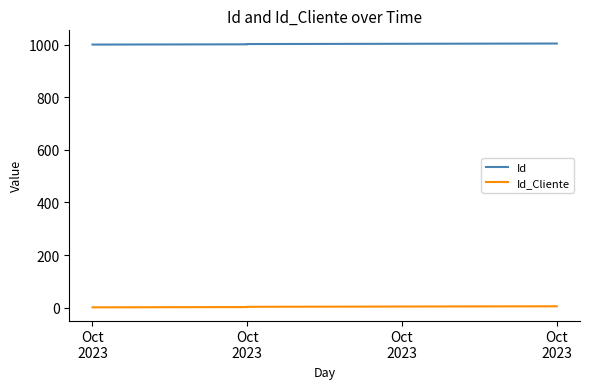

Reading right to left, what are all the values shown in this chart?

Id: 1005	1004	1003	1002	1001
Id_Cliente: 5	4	3	2	1